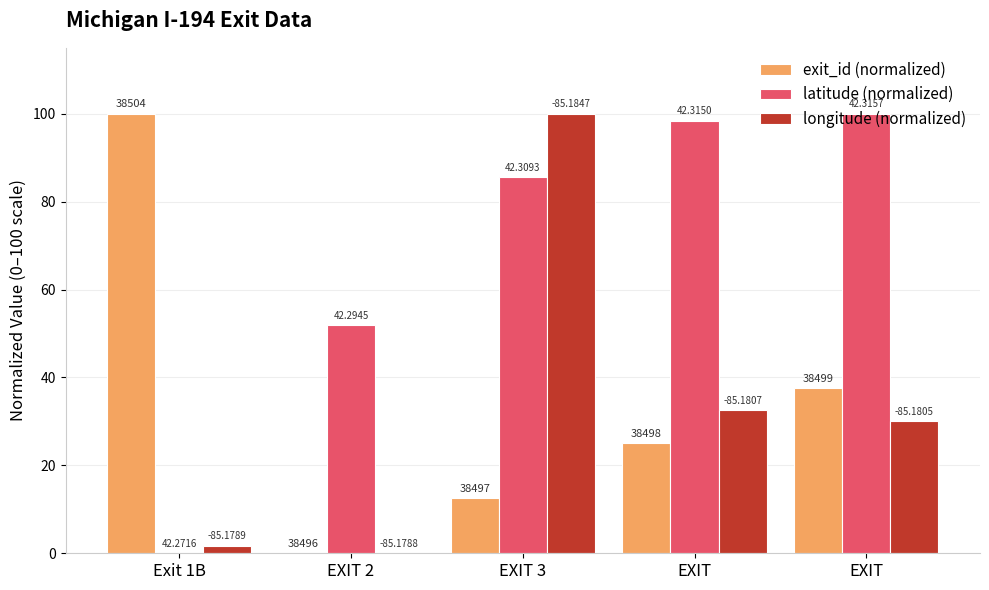

What are all the series names shown in the legend?

exit_id (normalized), latitude (normalized), longitude (normalized)